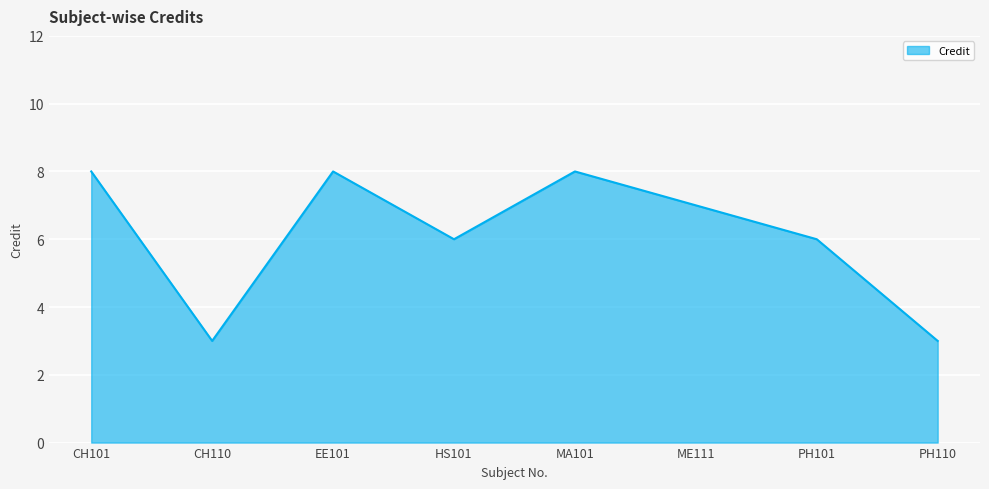

The chart shows a value of 1 at CH110. True or false?

False